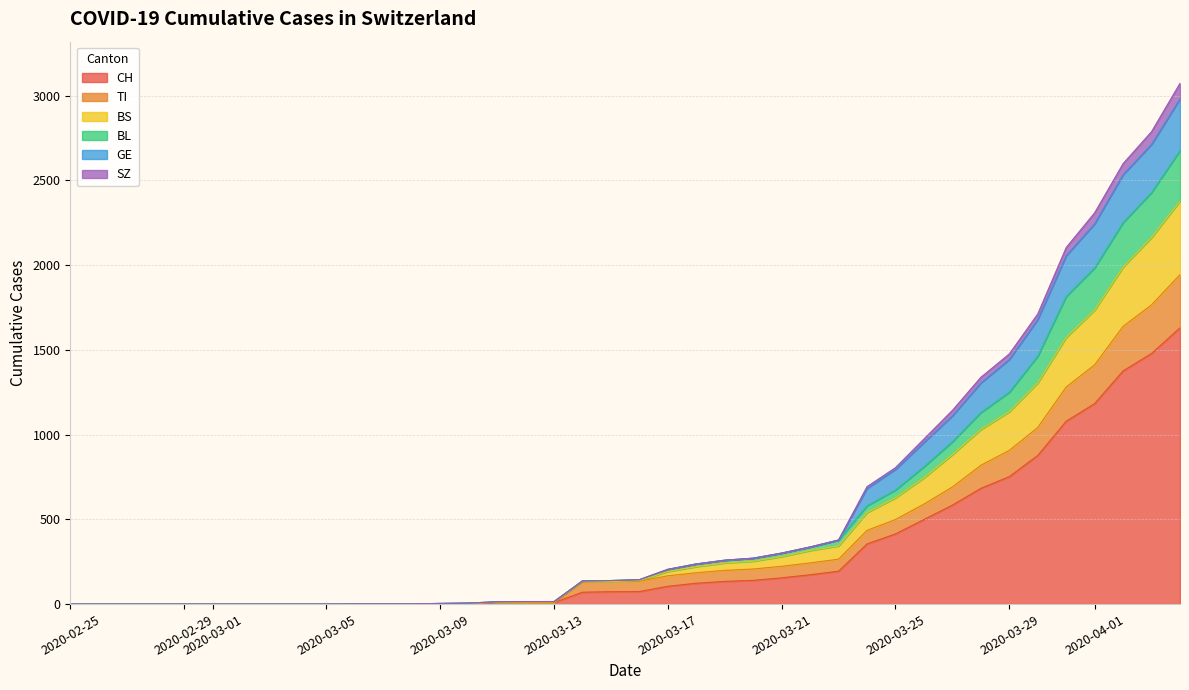

At how many categories does at least one series exceed 2988?

1